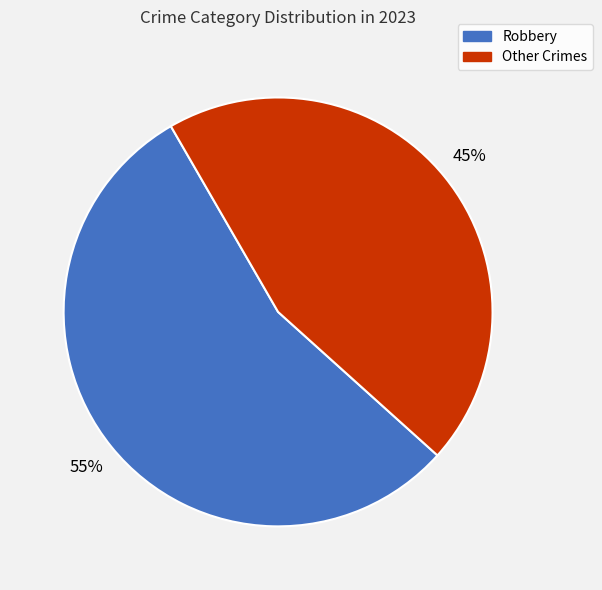

To the nearest percent, what is the difference between the largest and smallest slice percentages?

10%